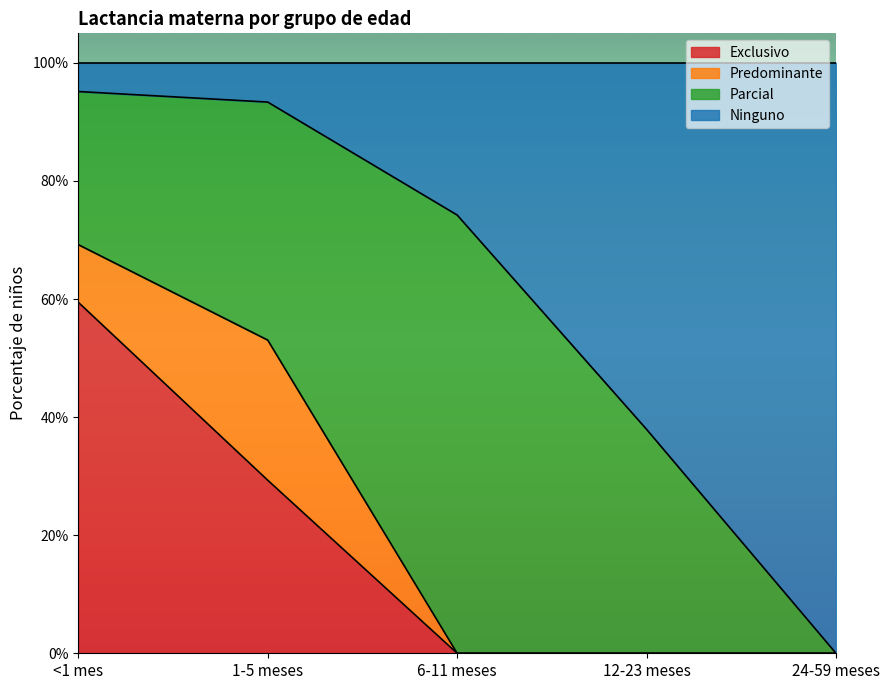

Which series has the largest total across all categories?

Ninguno